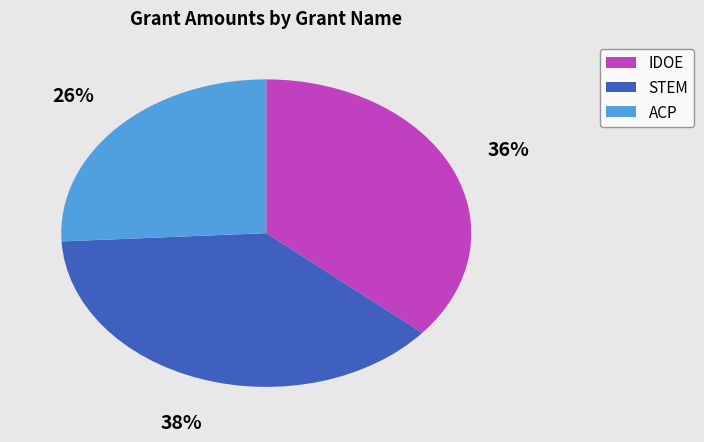

Does any single category account for the majority?

No